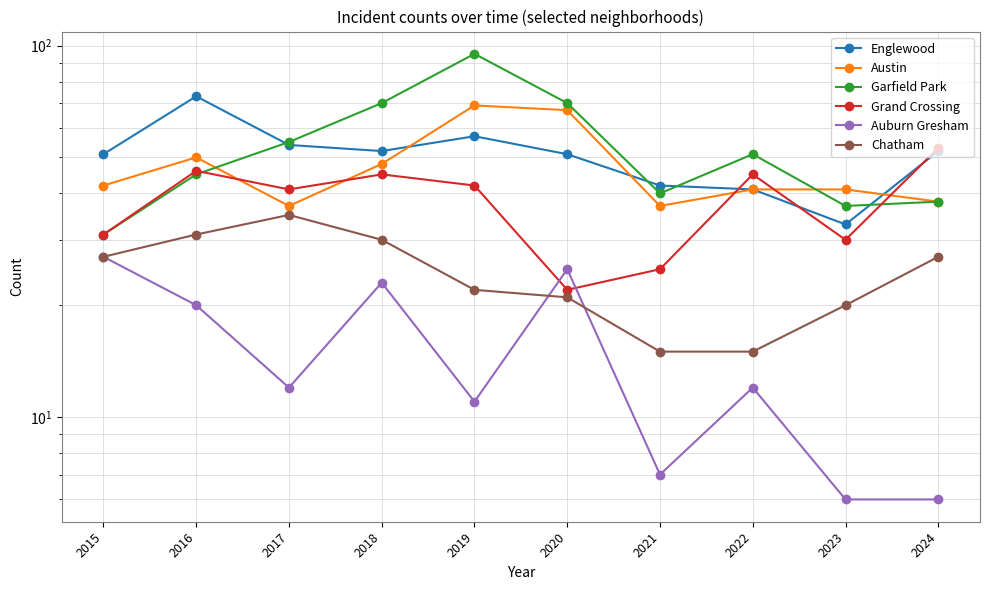

What is the value of the Auburn Gresham point at the 1st from the left?

27